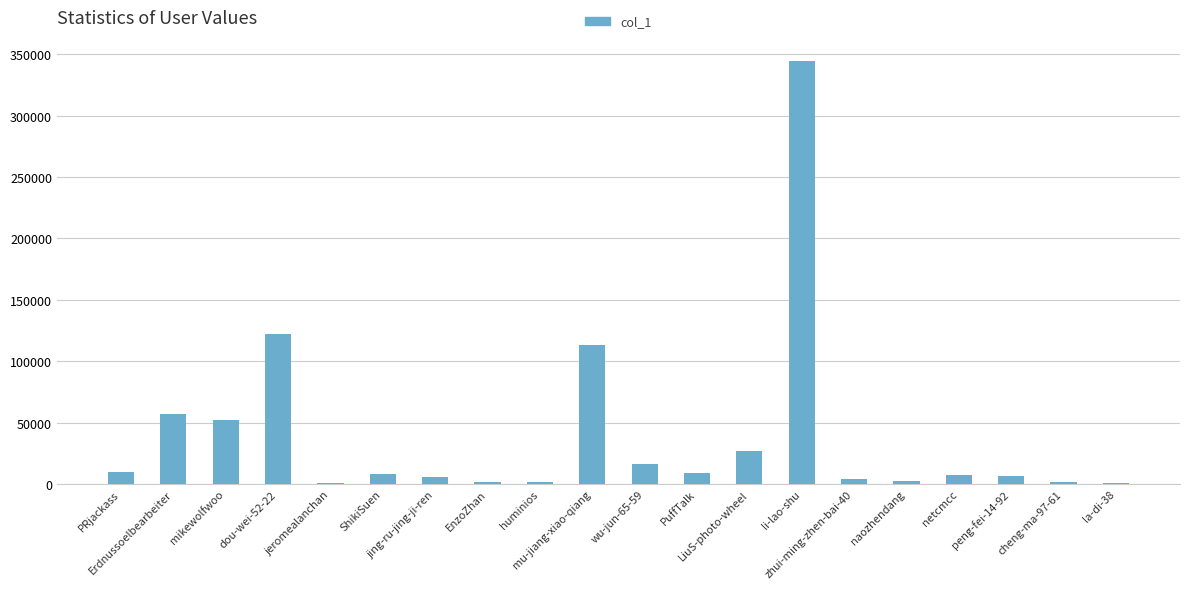

The chart shows a value of 1820 at huminios. True or false?

True